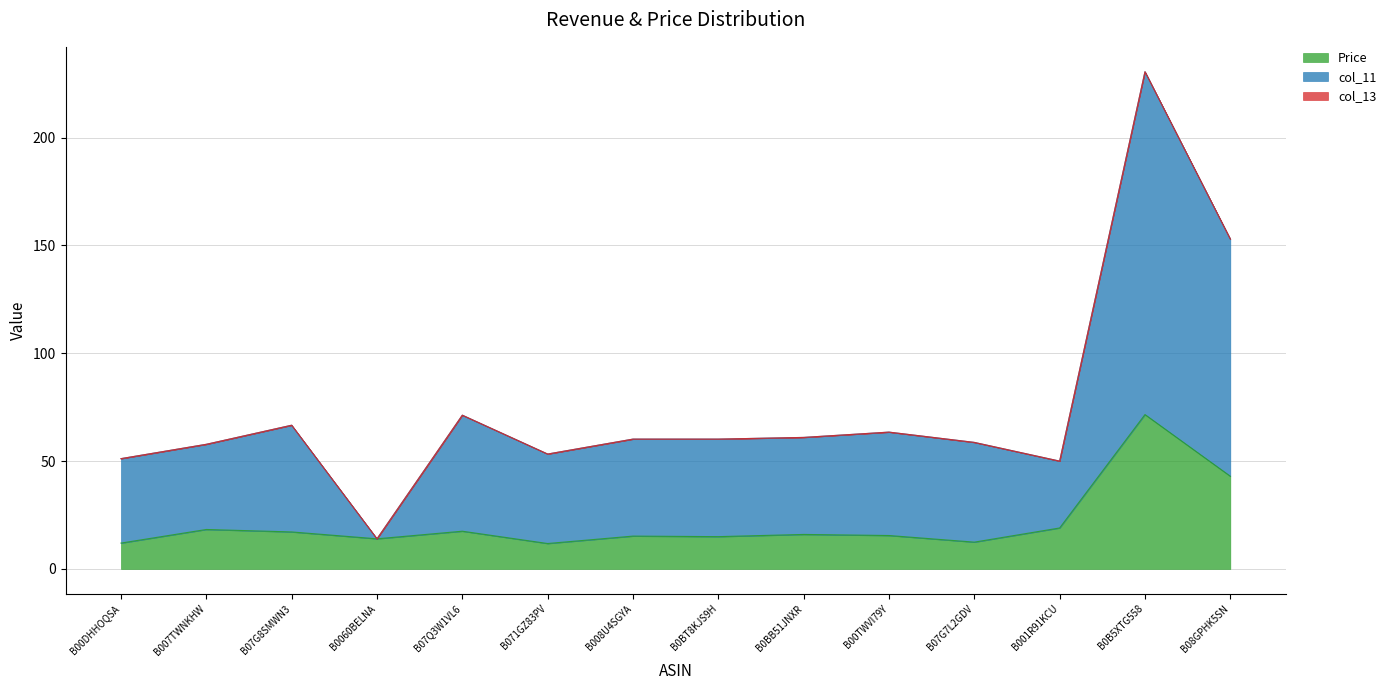

Where is the first local minimum for col_11?

B0060BELNA